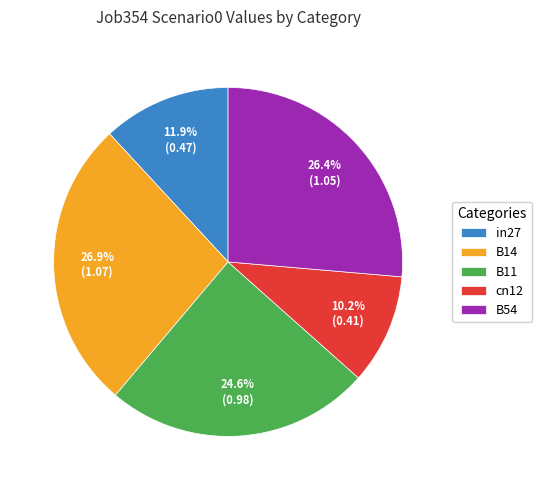

Count the number of slices in the pie.

5